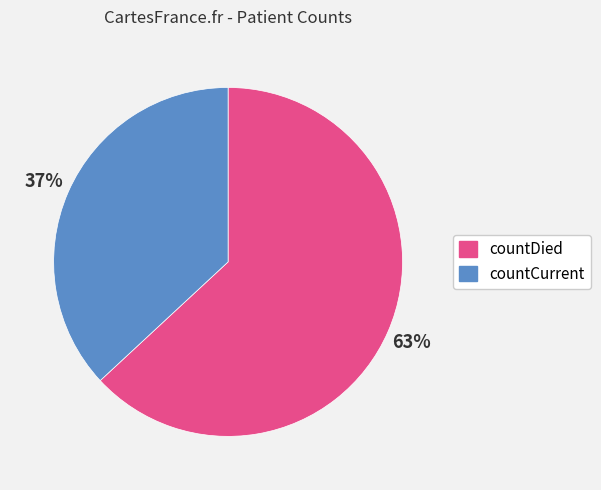

Count the number of slices in the pie.

2